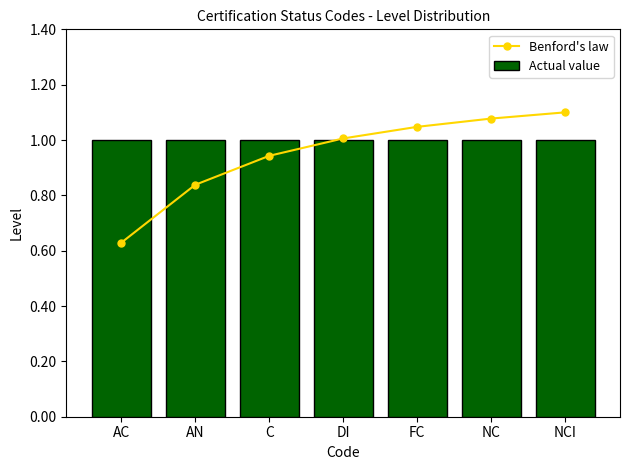

Is it true that Actual value equals 1.5 at AC?

False